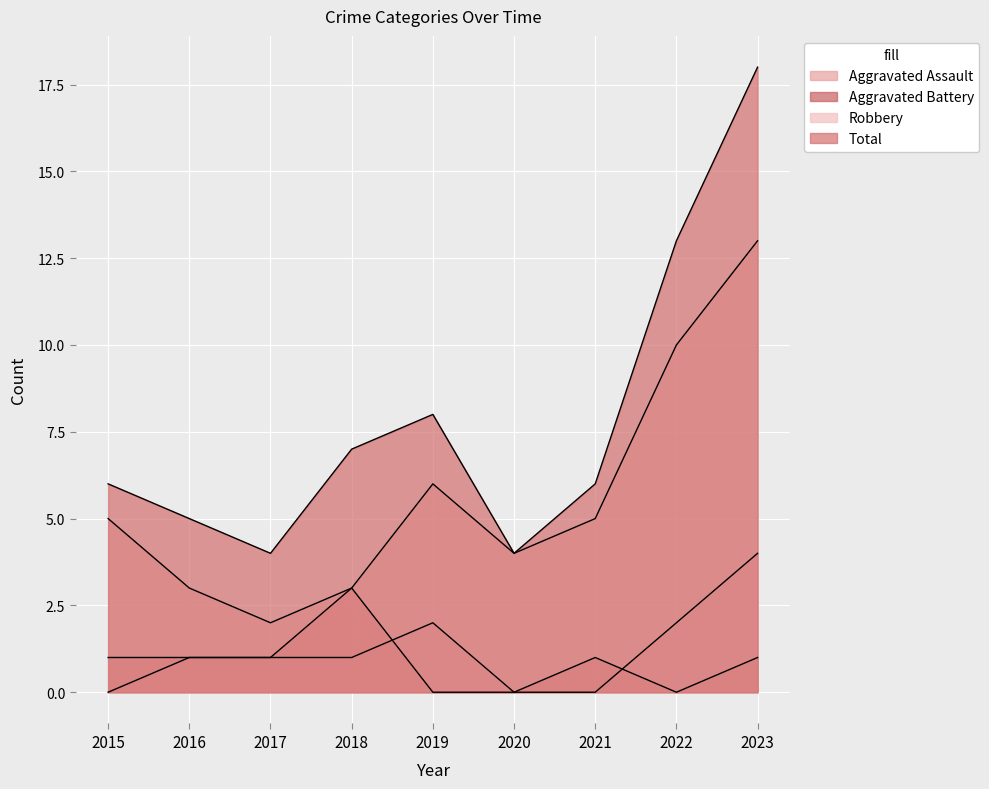

Where is the first local maximum for Robbery?

2019